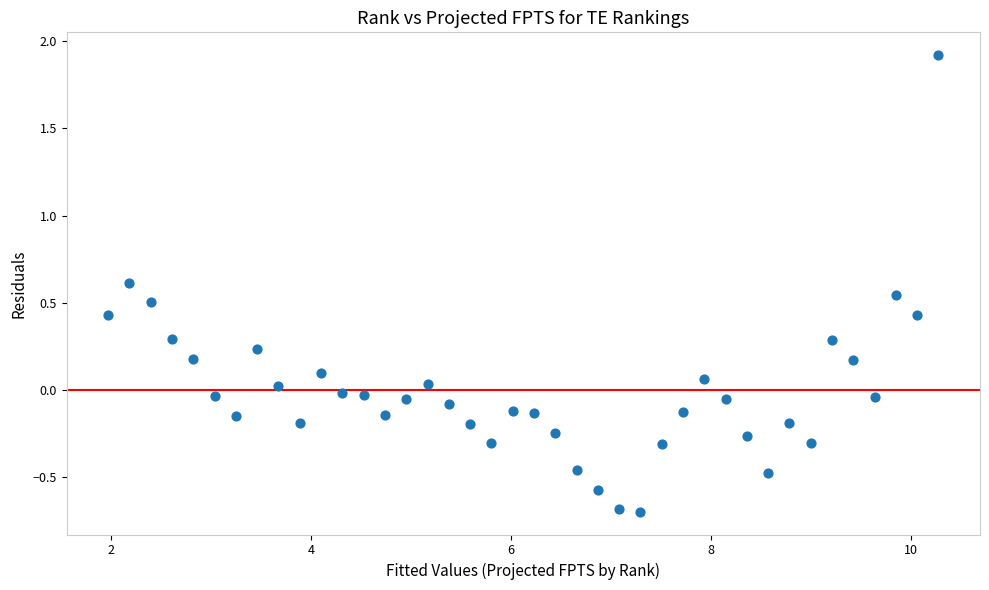

What is the range of Y values (max minus min)?

2.6